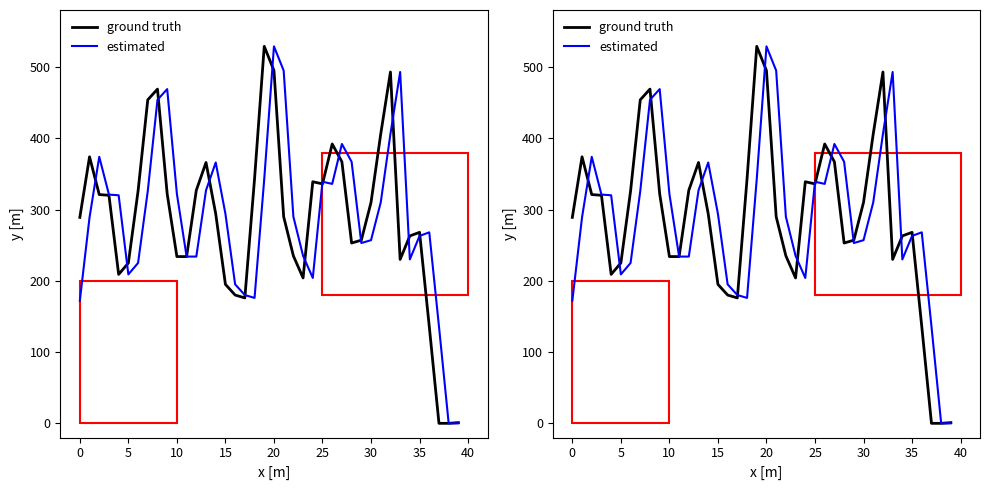

What is the label of the 9th point from the right?

31